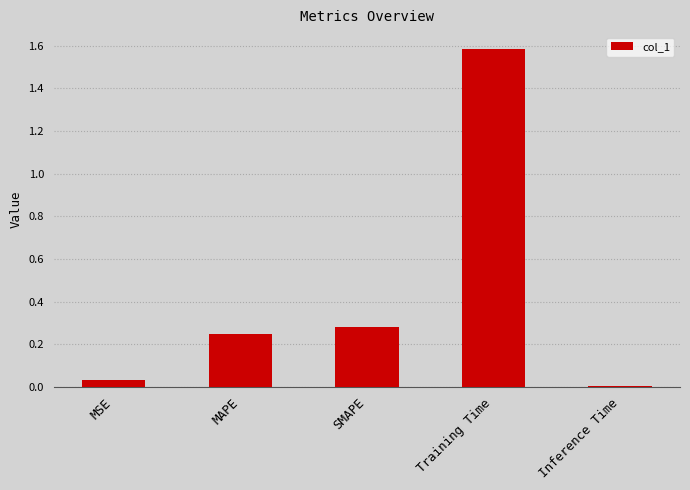

What is the greatest value displayed?

1.6